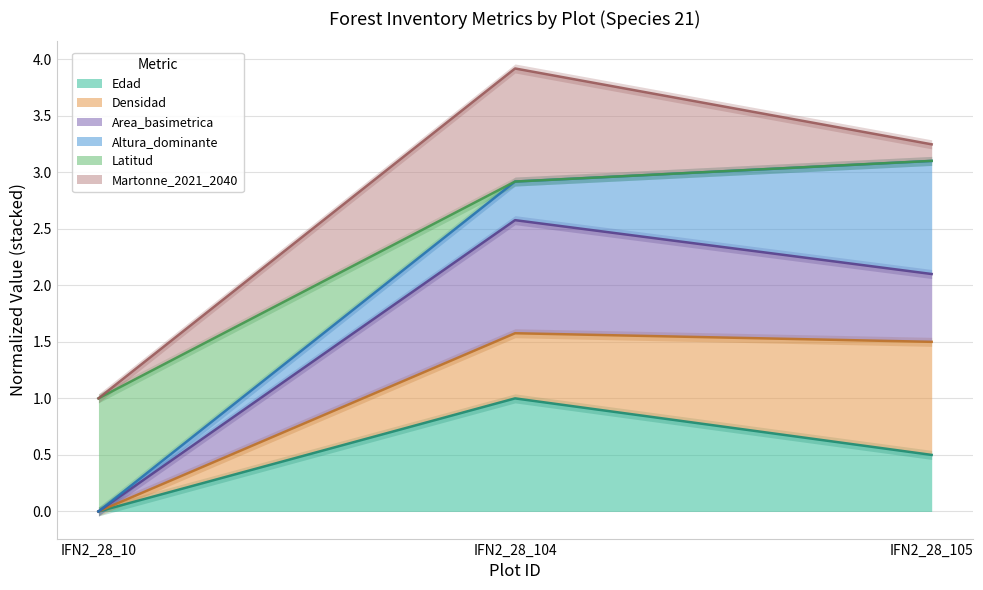

True or false: Edad has a value of 0.2 at IFN2_28_105.

False